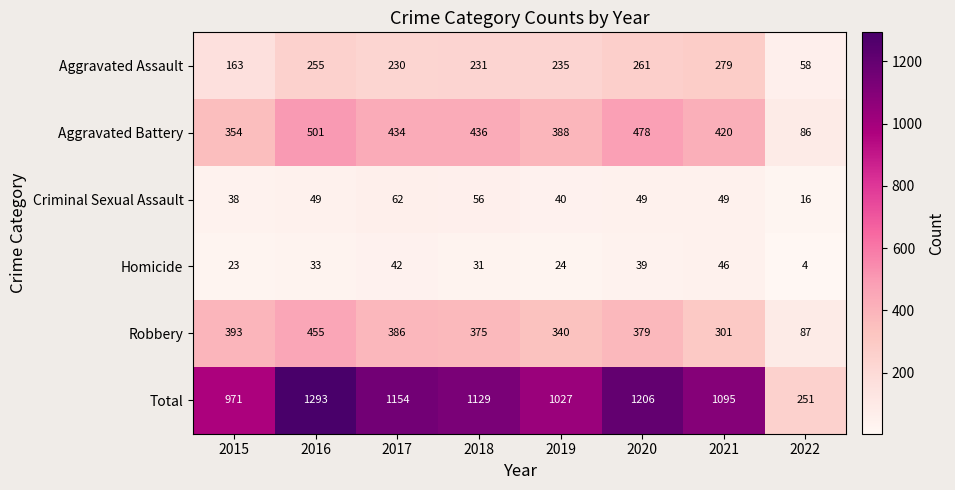

Is it true that Robbery equals 386 at 2017?

True